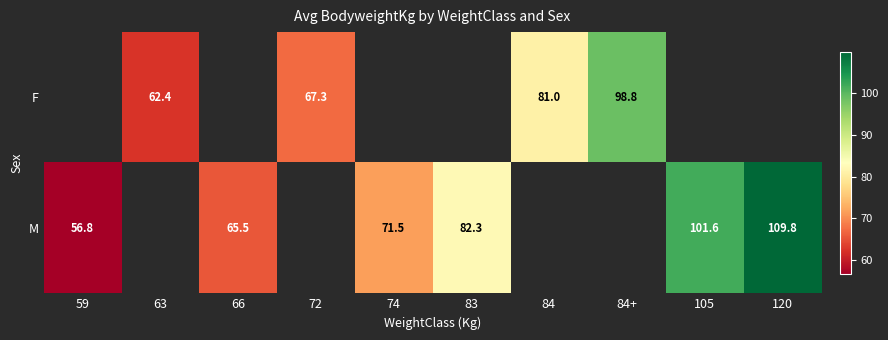

Is the value of F at 84 greater than the value of M at 74?

Yes